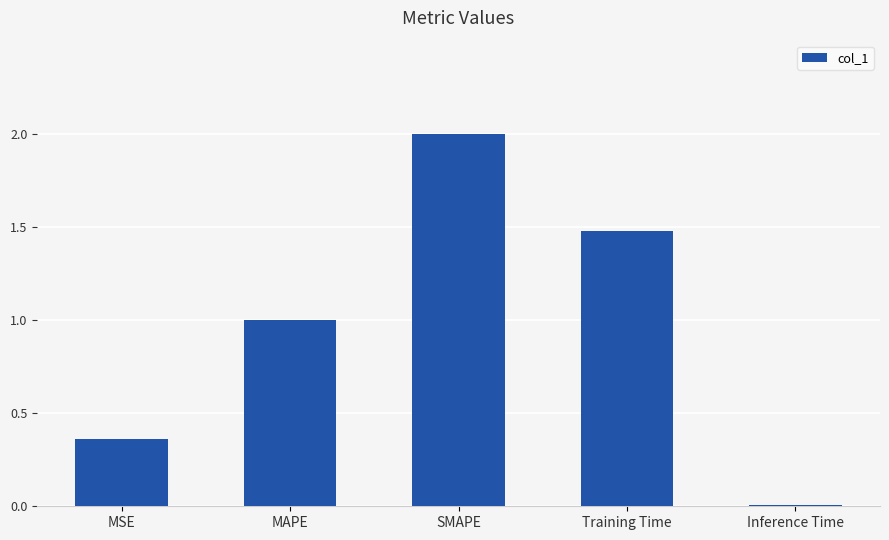

Which category has the lowest value across all series?

Inference Time